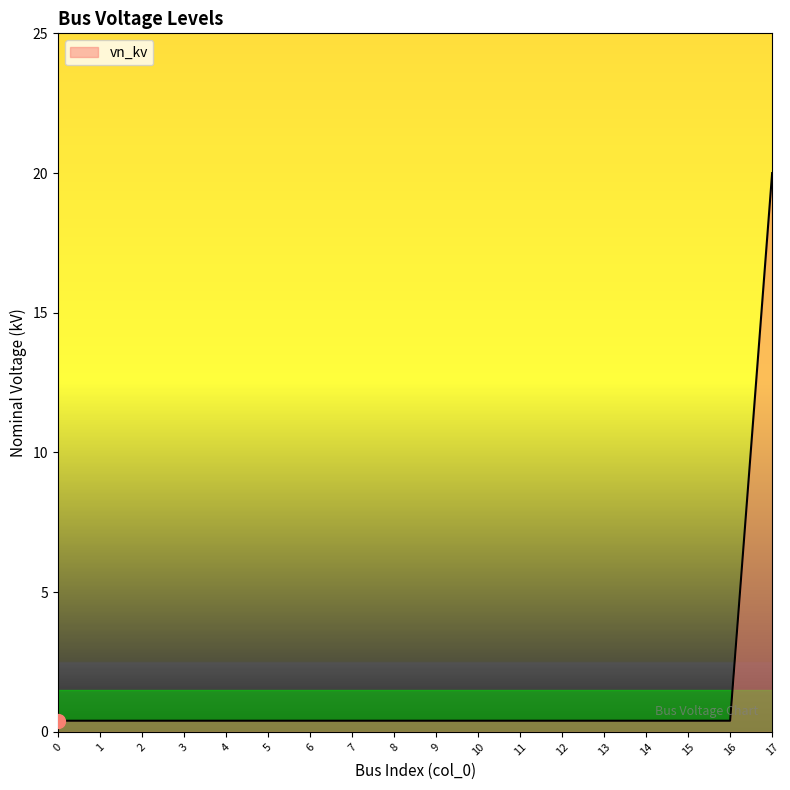

How many lines are shown in the chart?

1